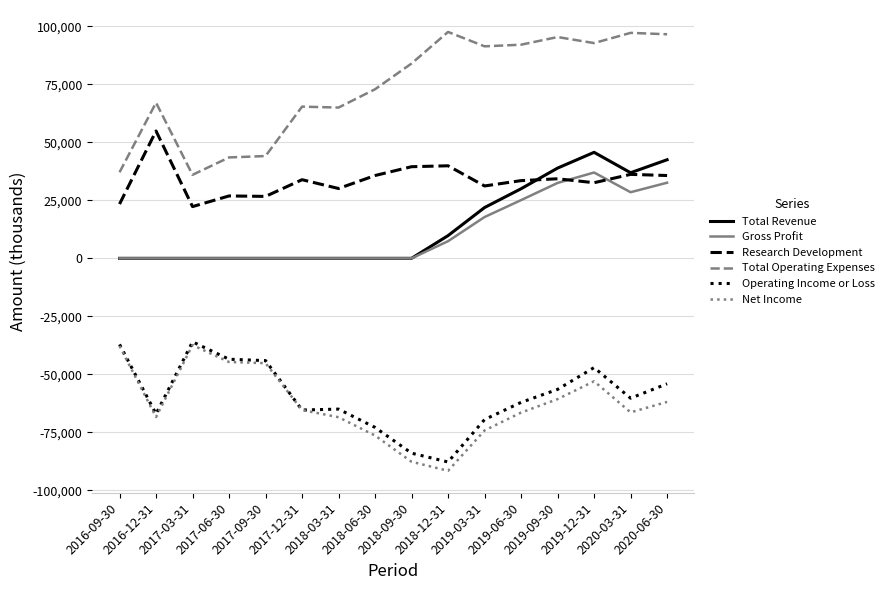

What is the difference between the maximum and minimum values in the Net Income series?

54200